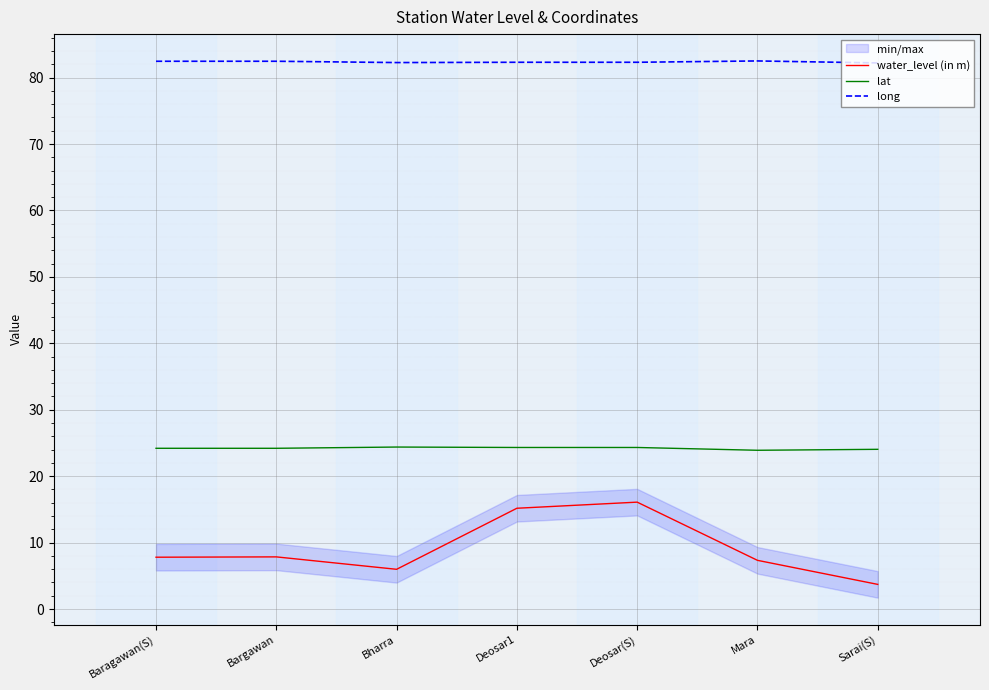

What is the maximum value shown in the chart?

82.5